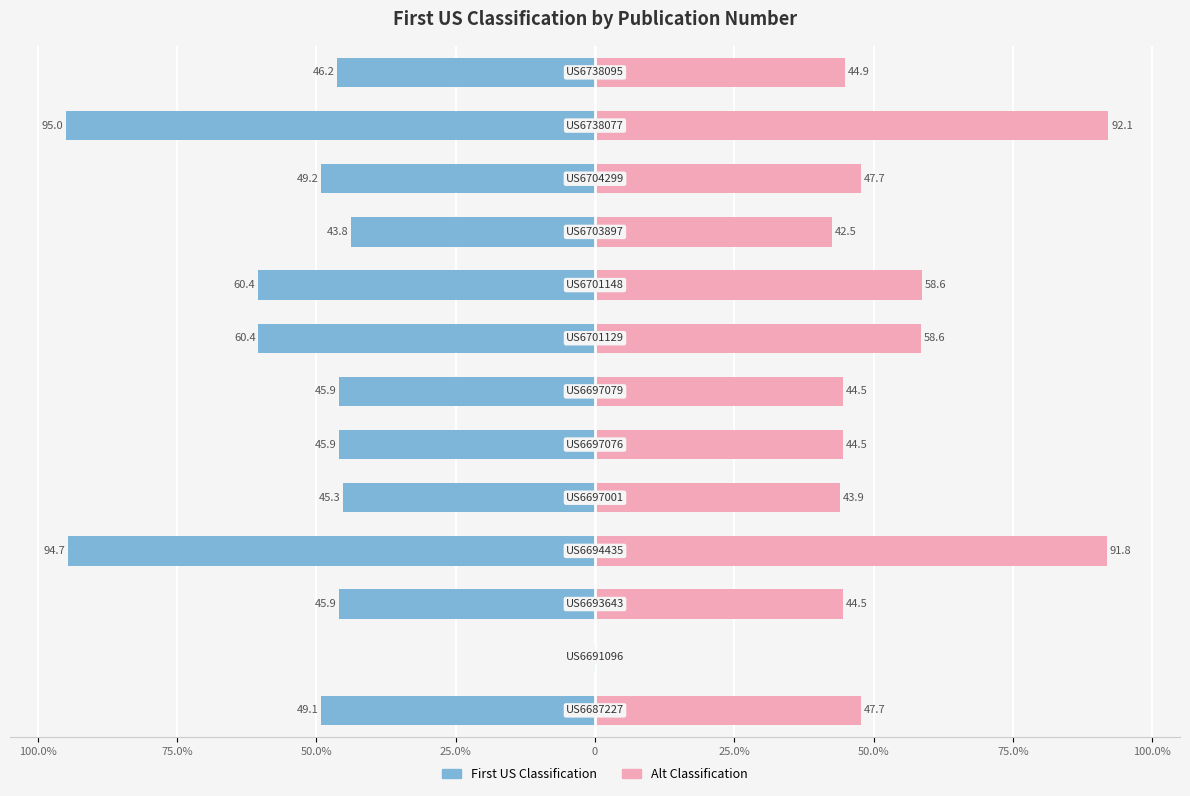

Are the bars horizontal?

Yes